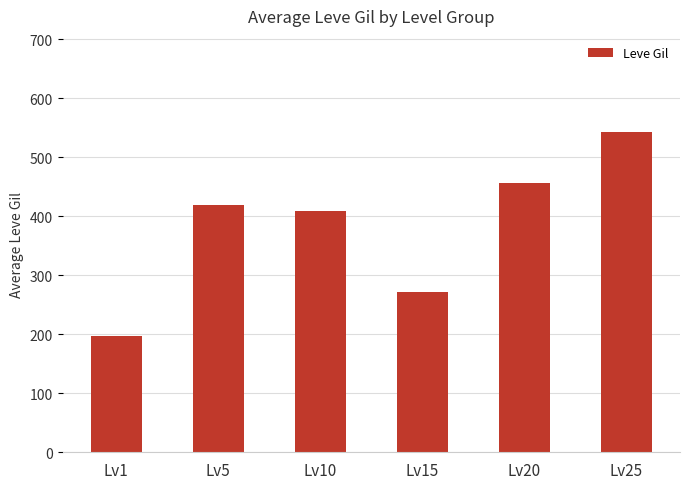

Reading right to left, what are all the values shown in this chart?

Lv25=543.0	Lv20=455.8	Lv15=271.2	Lv10=409.8	Lv5=418.4	Lv1=197.8